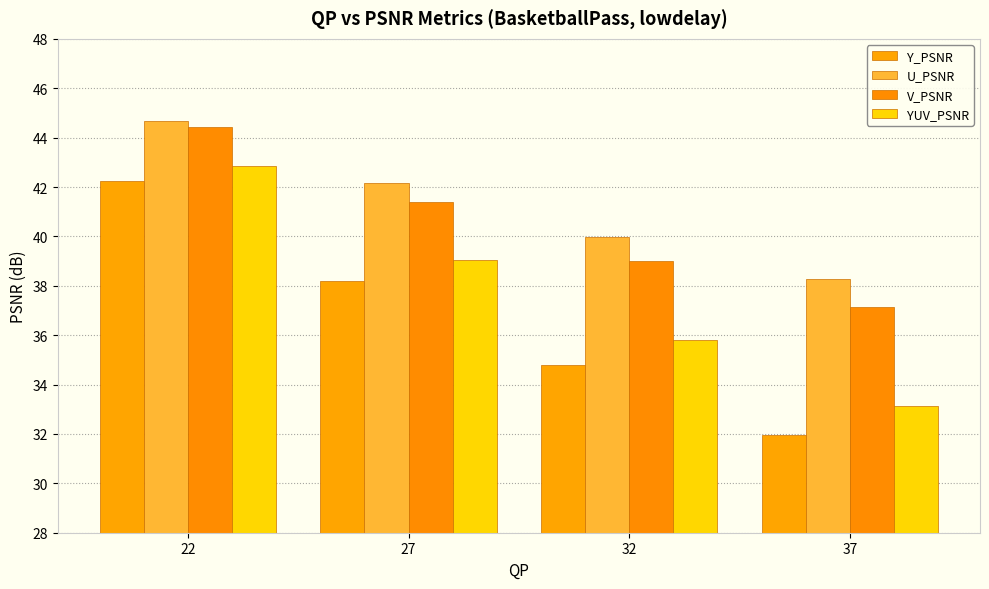

Reading left to right, list all the values displayed in this chart.

Y_PSNR: 22=42.2	27=38.2	32=34.8	37=32.0
U_PSNR: 22=44.7	27=42.2	32=40.0	37=38.3
V_PSNR: 22=44.4	27=41.4	32=39.0	37=37.2
YUV_PSNR: 22=42.8	27=39.0	32=35.8	37=33.1